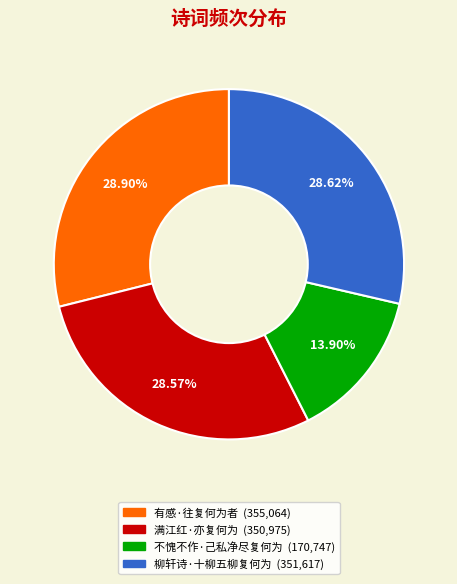

Which category has the smallest portion of the pie?

不愧不作·己私净尽复何为